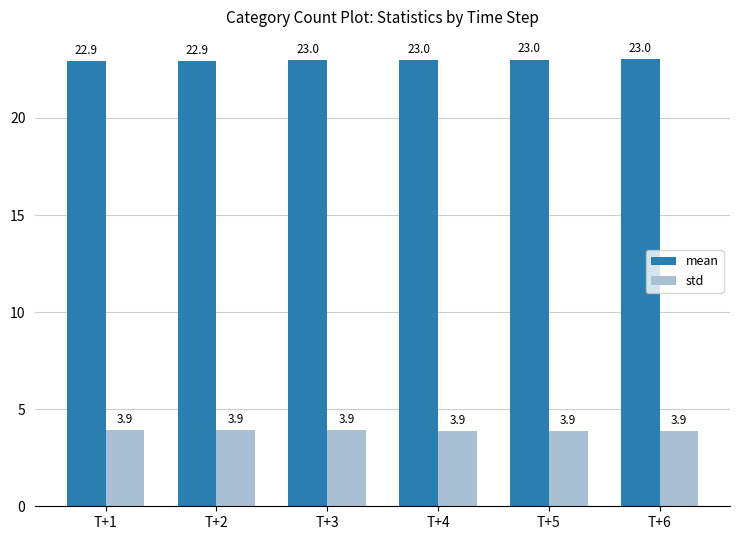

The mean series shows 22.9 at T+1. True or false?

True